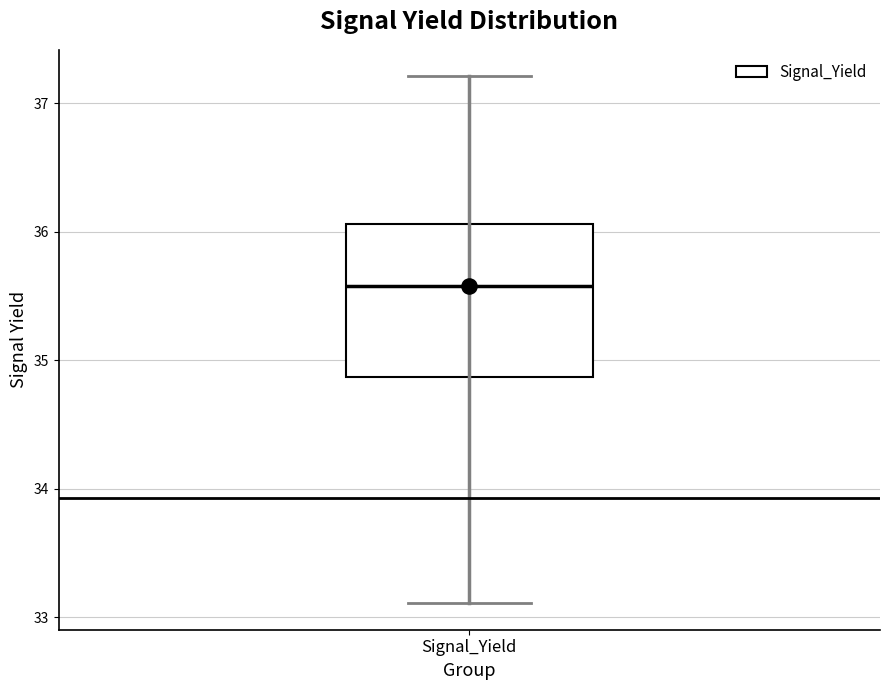

Transcribe this box plot: give where the median line is, the range the box spans, and where the two whiskers end, as read against the y-axis. The values are not printed on the chart, so give them approximately, as read against the axis.

median 35.6, box 34.9 to 36.1, whiskers 33.1 to 37.2